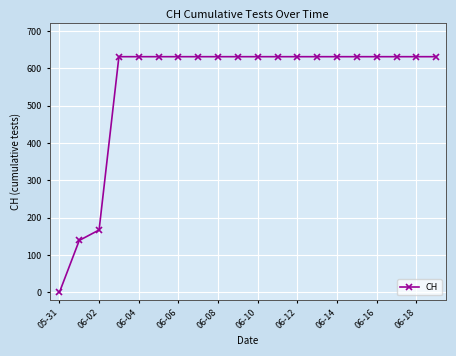

What is the value of the 16th point from the left?

631